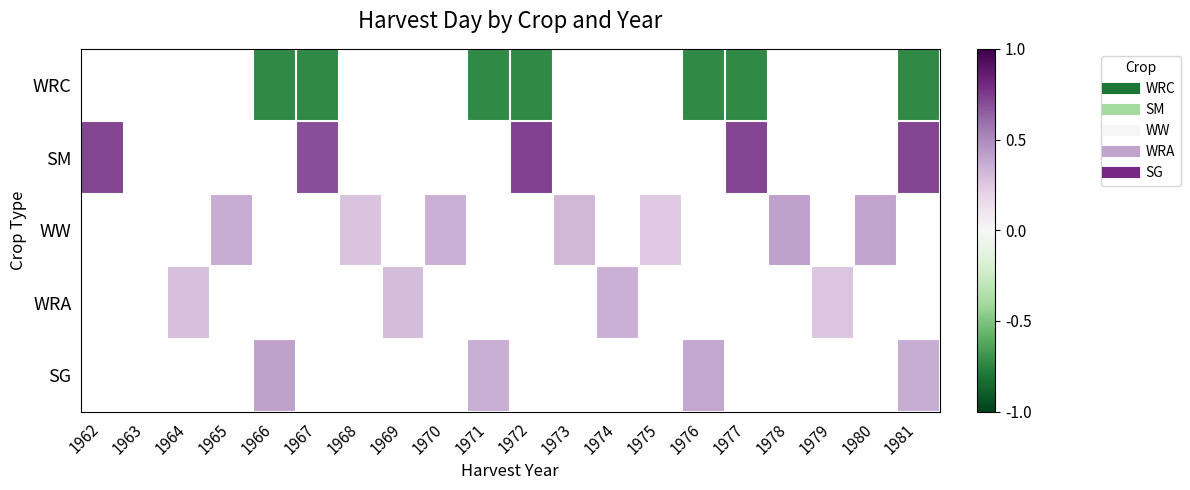

Between 1974 and 1969, which is larger?

1969